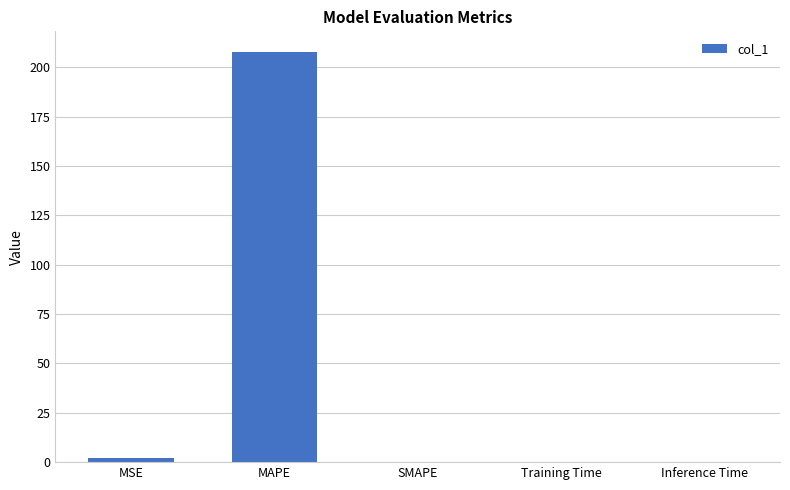

What is the change in value from MAPE to SMAPE?

-207.9